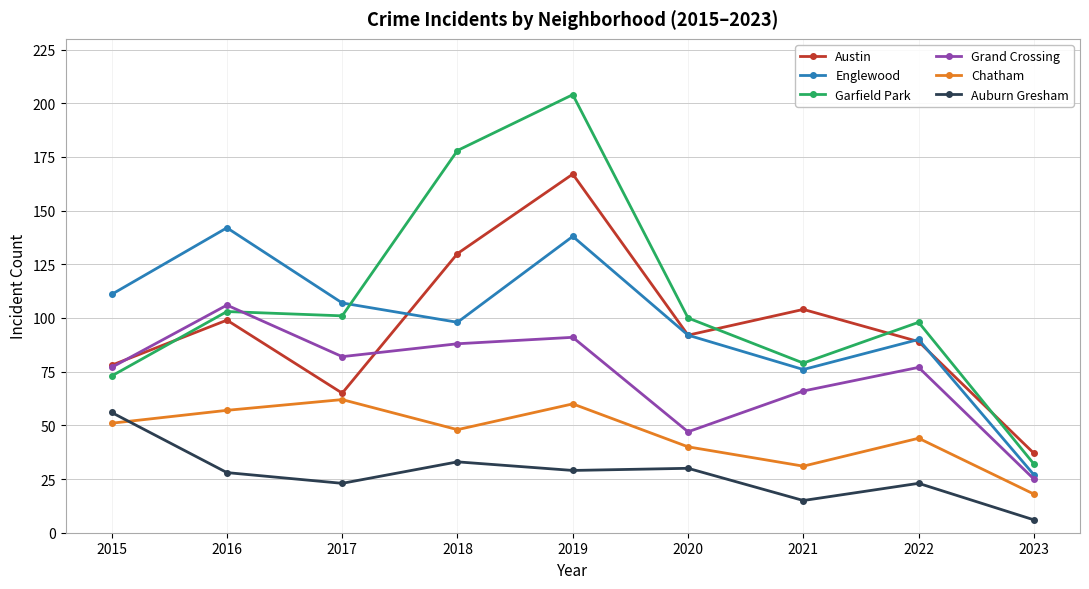

What is the highest value of the Austin series?

167